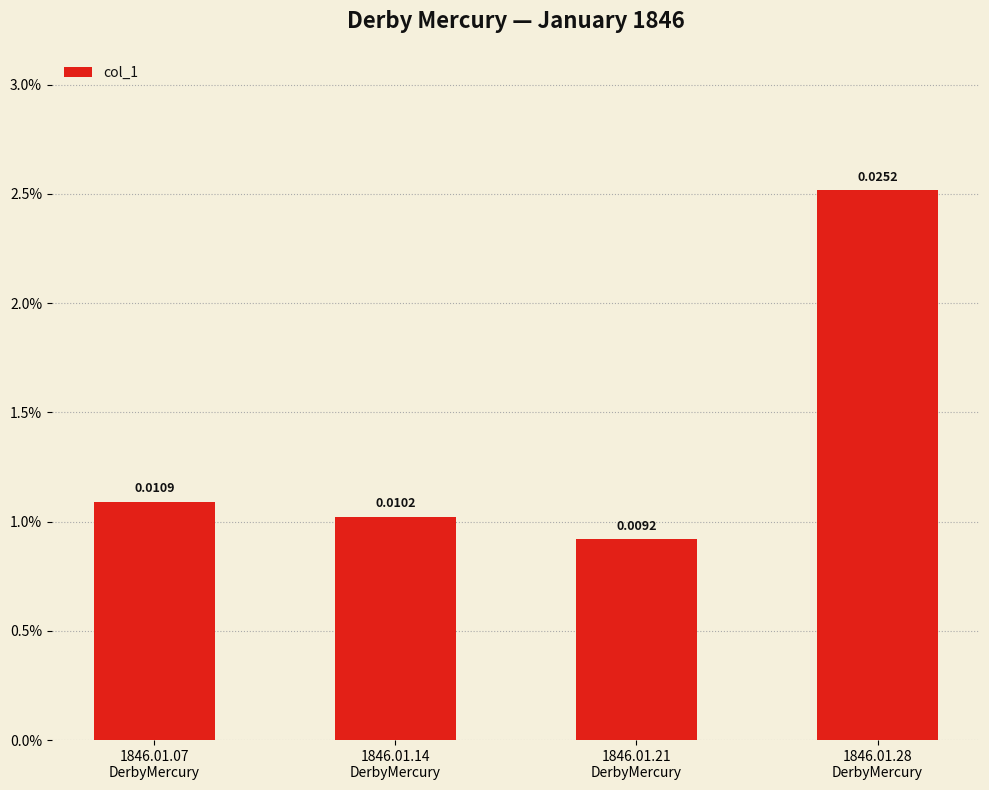

What is the label of the 4th bar from the right?

1846.01.07
DerbyMercury